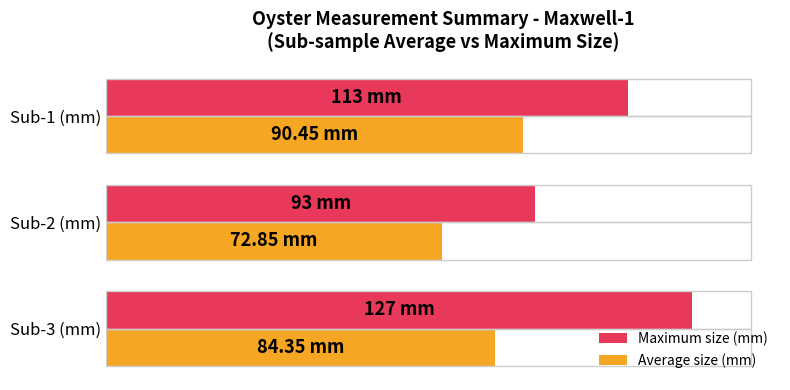

List the series in order of their overall mean, highest first.

Maximum size (mm), Average size (mm)